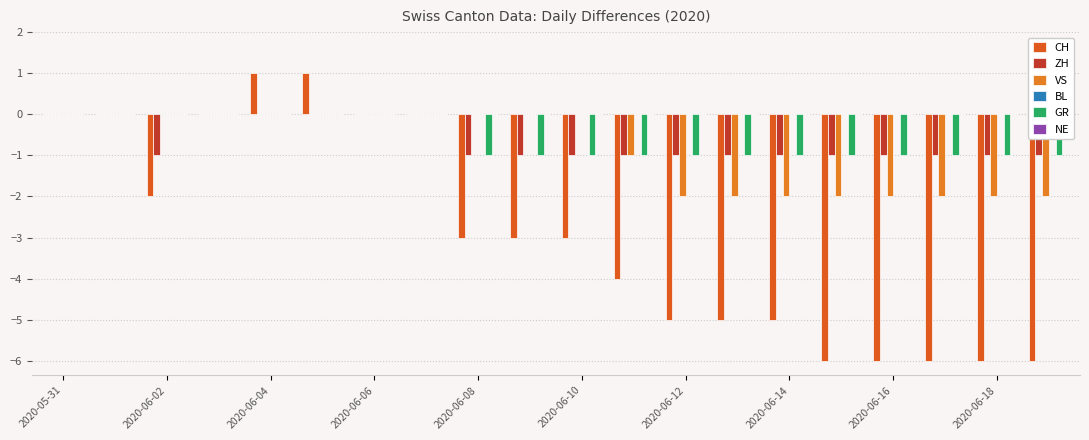

How many groups of bars are there?

20